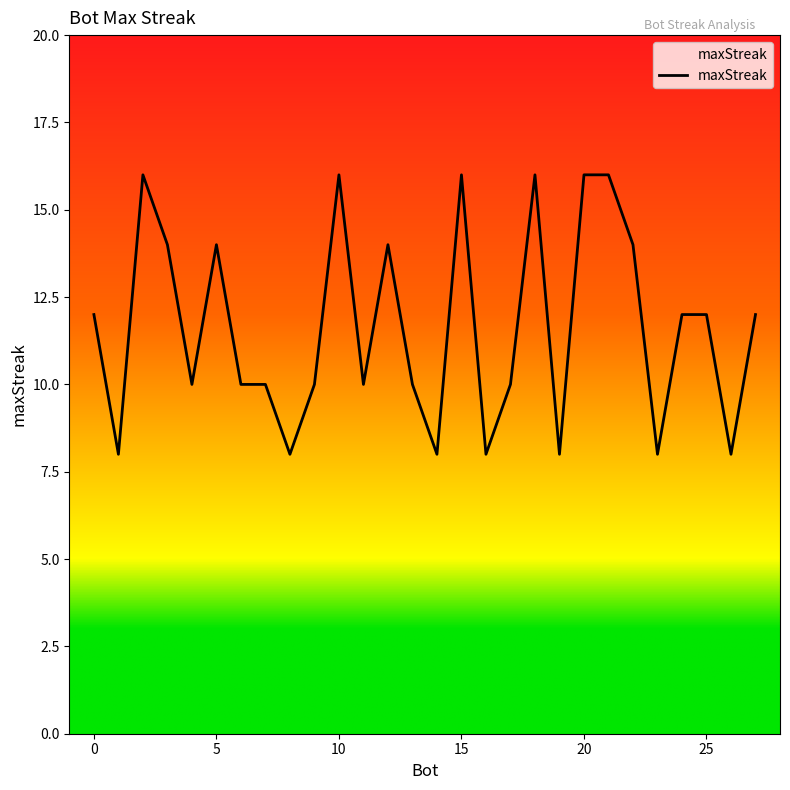

What is the smallest value displayed?

8